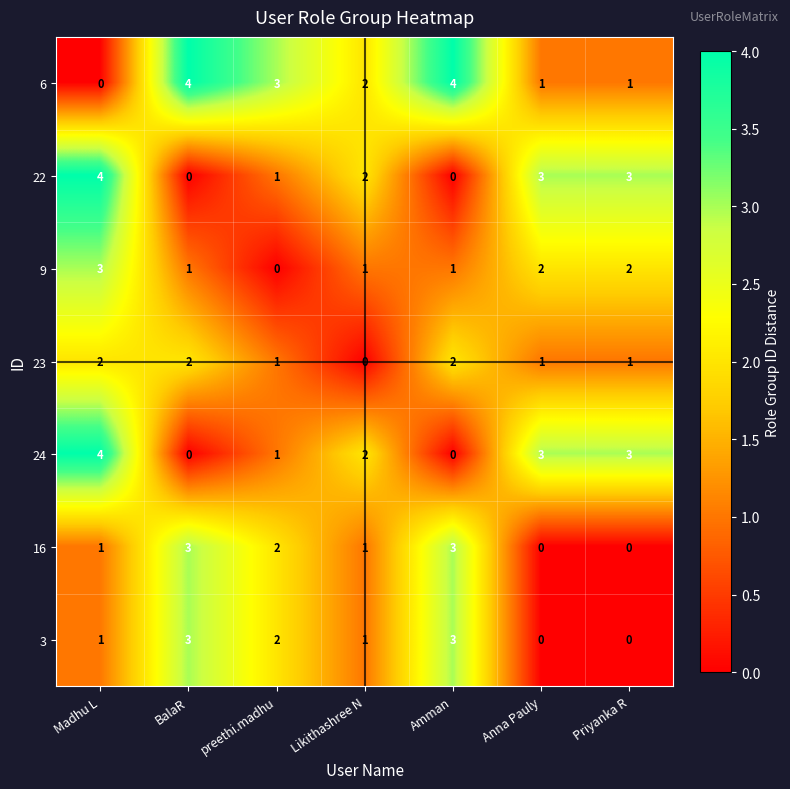

The value of 23 at Priyanka R is 1. True or false?

True